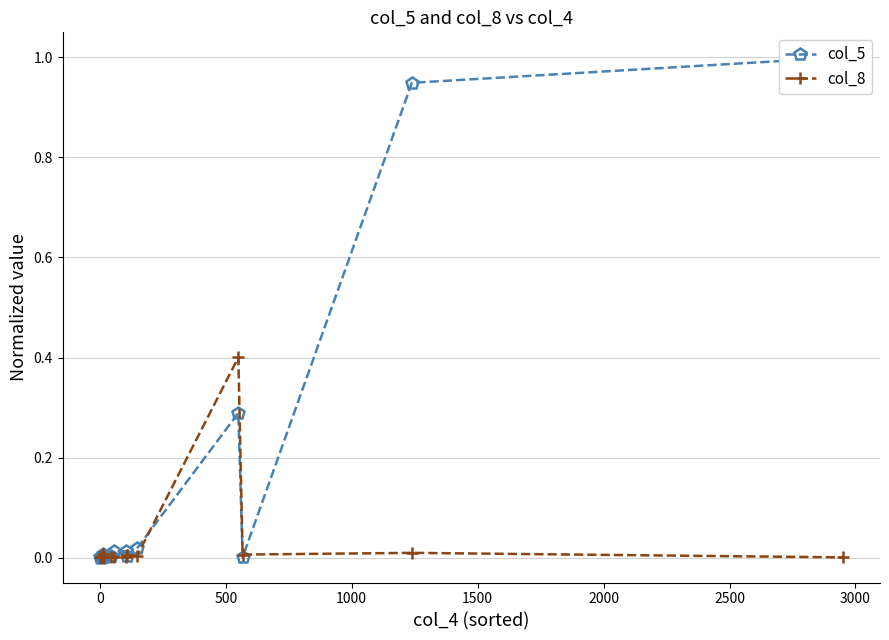

What are all the series names shown in the legend?

col_5, col_8